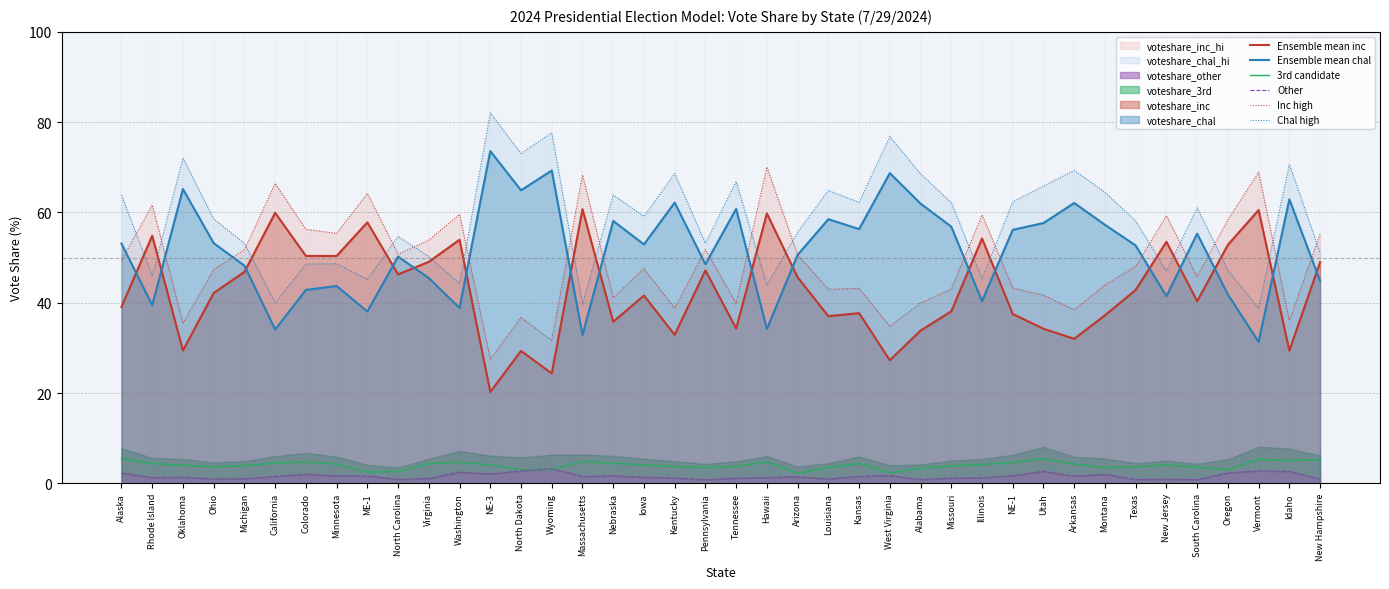

Which has a higher value, Alaska or West Virginia?

Alaska